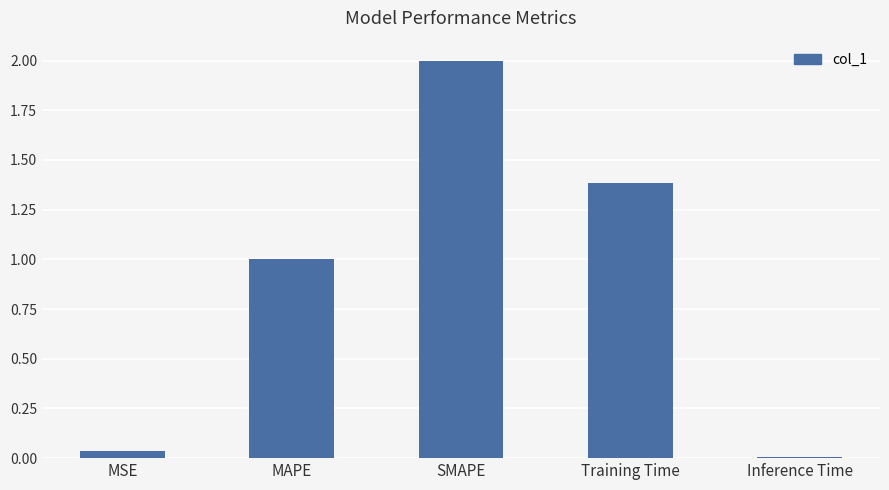

True or false: the data shows 0.9 at Training Time.

False